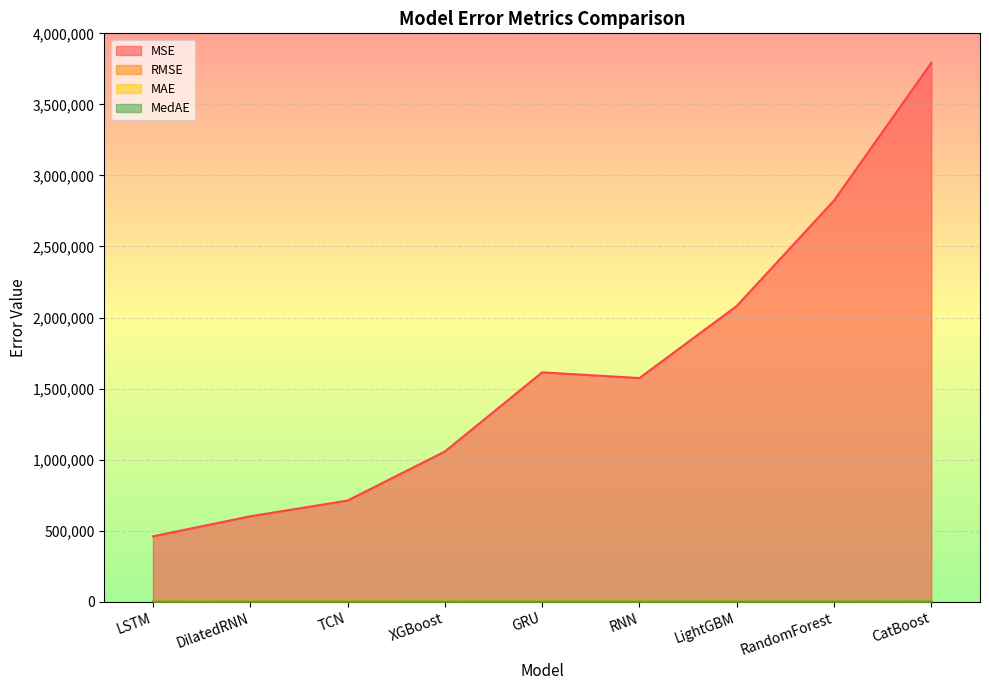

What is the label of the 2nd point from the right?

RandomForest